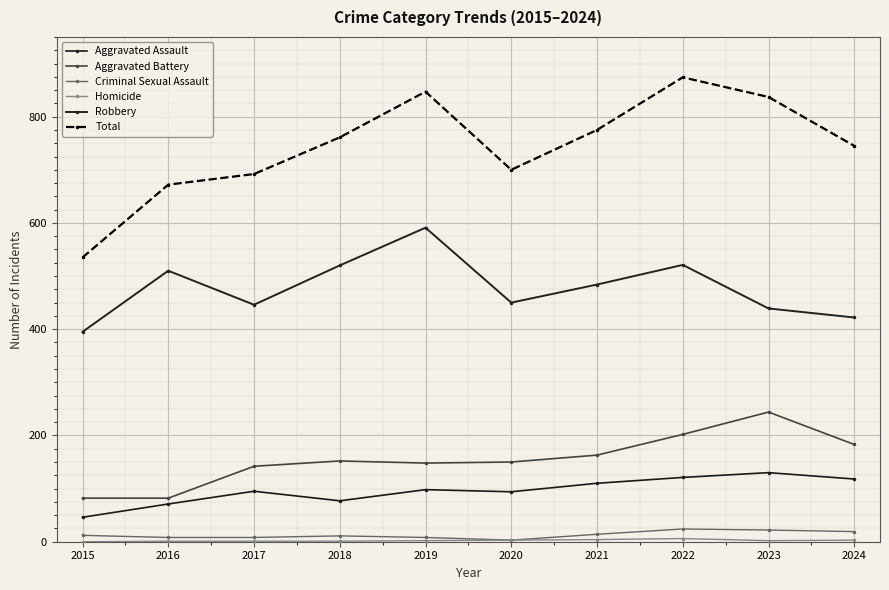

Read the Homicide value at 2016.

1